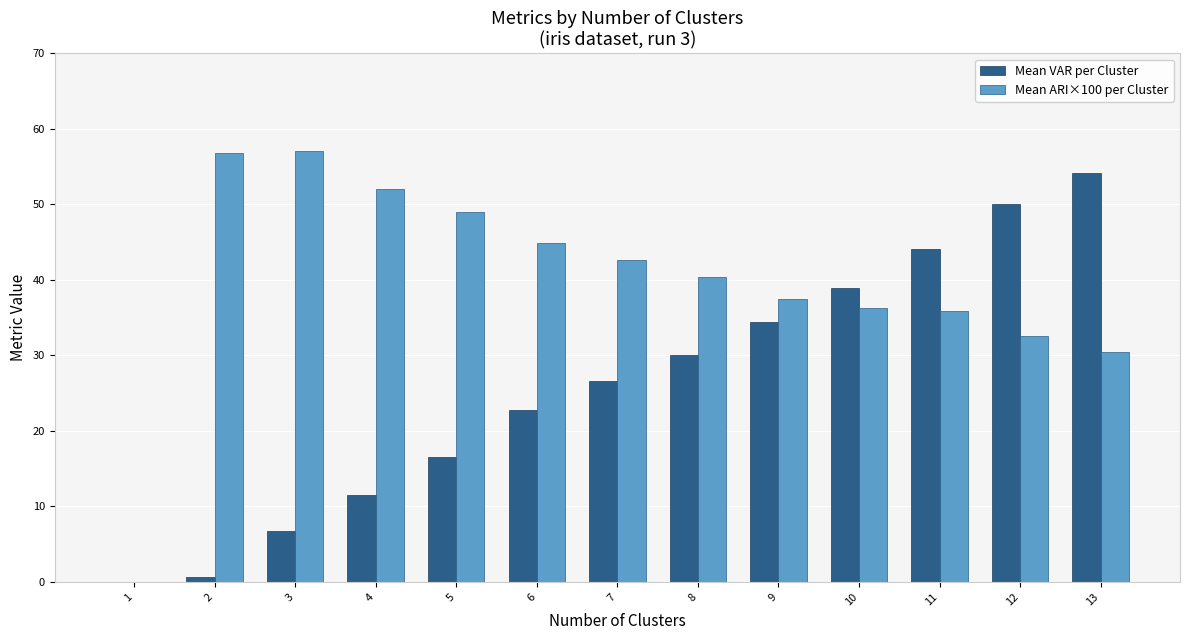

What is the sum of all Mean ARI×100 per Cluster values?

515.7